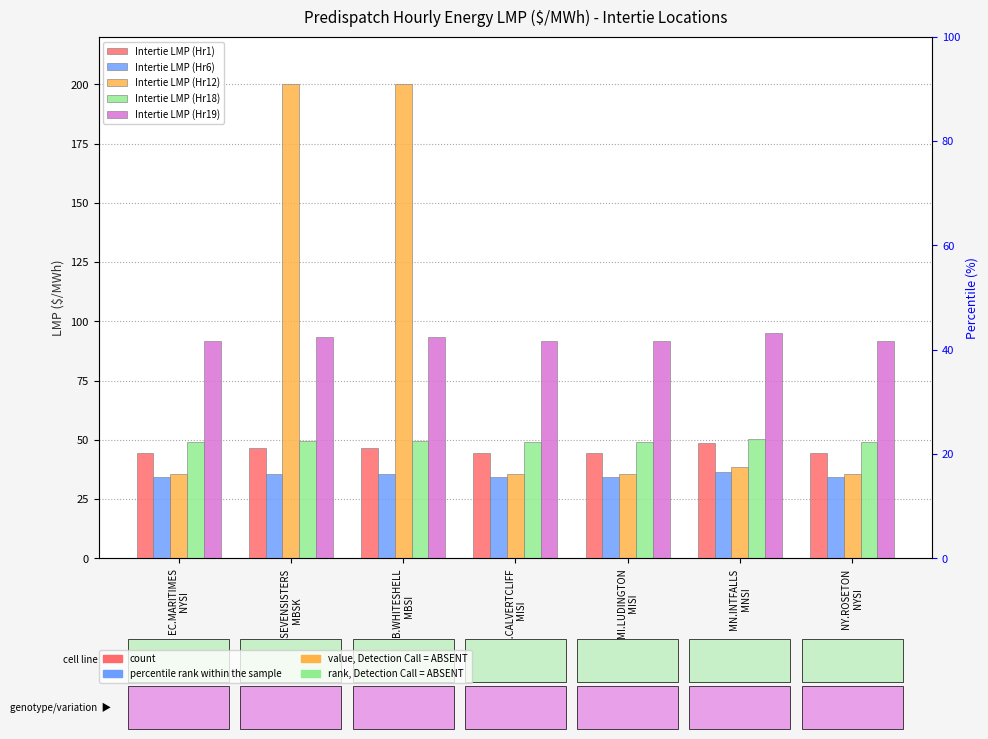

The Intertie LMP (Hr18) series shows 17.0 at MD.CALVERTCLIFF
MISI. True or false?

False